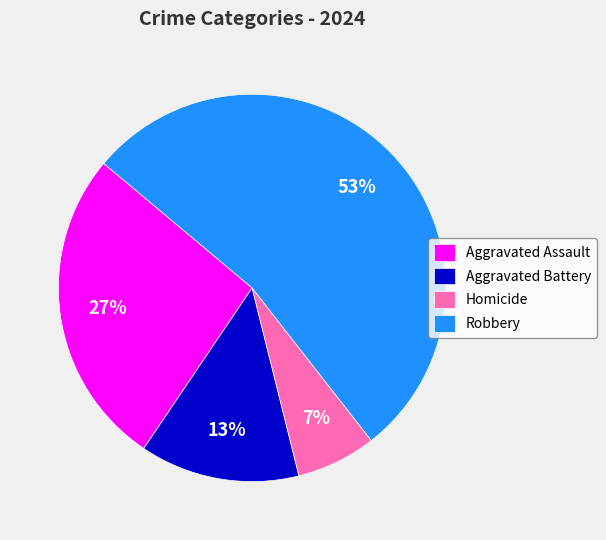

To the nearest percent, what is the average slice percentage?

25%